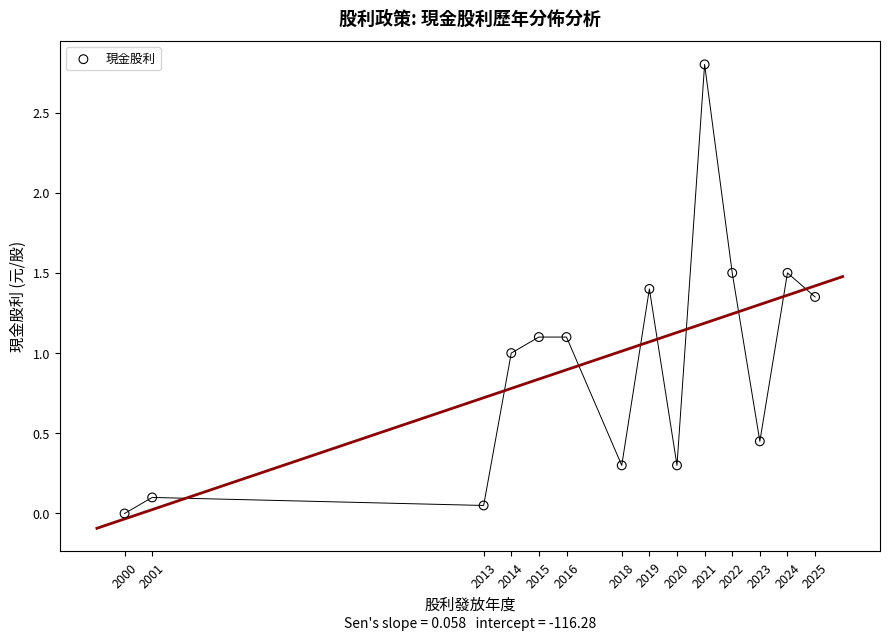

What is the range of X values (max minus min)?

25.0